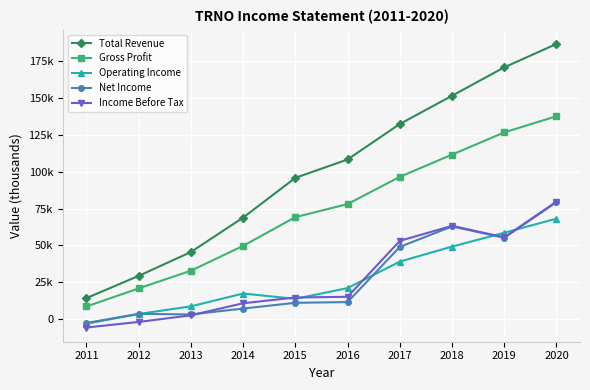

What is the difference between the maximum and minimum values in the Total Revenue series?

172700